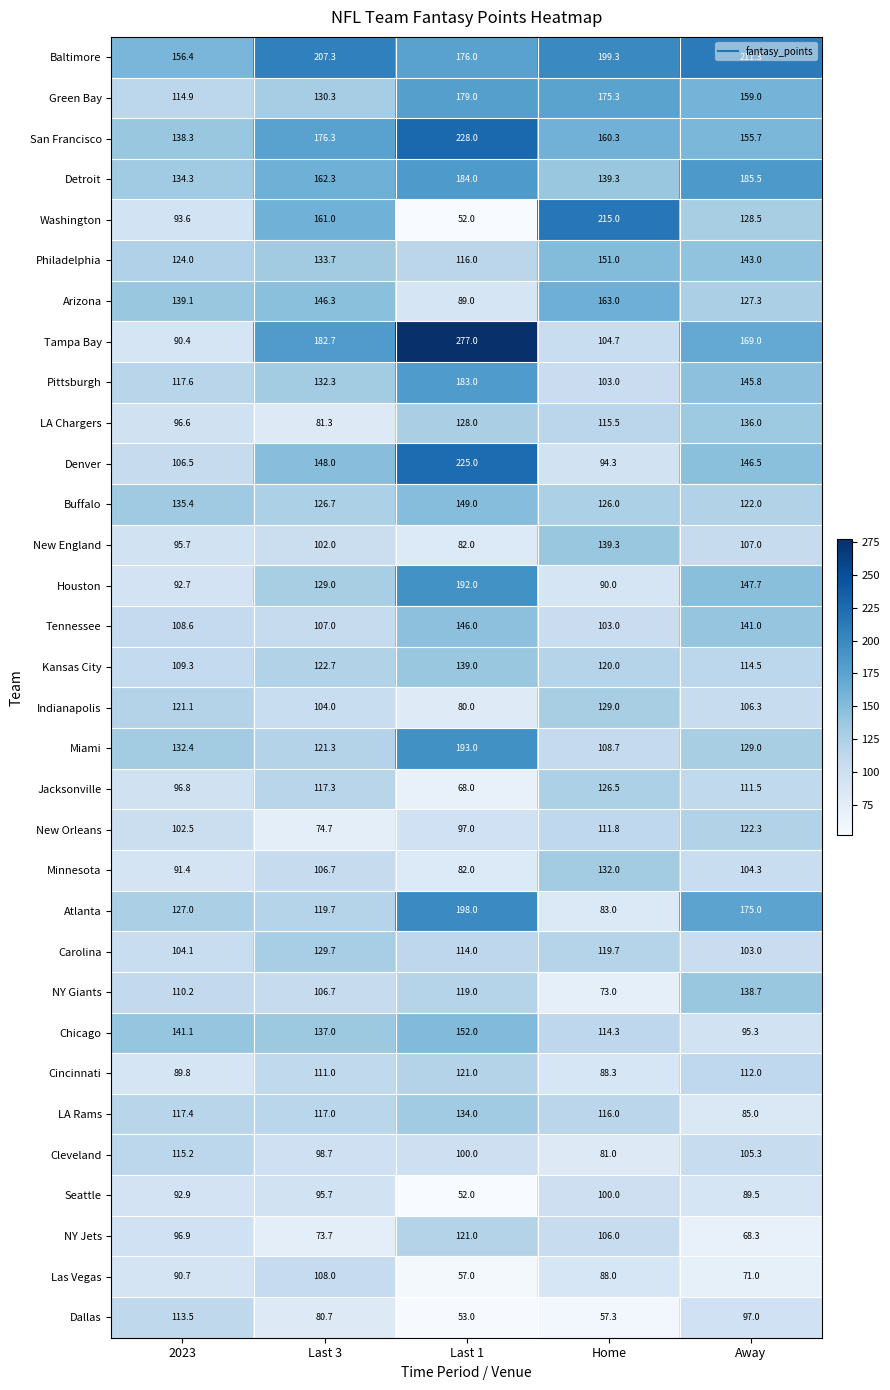

At Away, list the series in order from largest to smallest.

Baltimore, Detroit, Atlanta, Tampa Bay, Green Bay, San Francisco, Houston, Denver, Pittsburgh, Philadelphia, Tennessee, NY Giants, LA Chargers, Miami, Washington, Arizona, New Orleans, Buffalo, Kansas City, Cincinnati, Jacksonville, New England, Indianapolis, Cleveland, Minnesota, Carolina, Dallas, Chicago, Seattle, LA Rams, Las Vegas, NY Jets